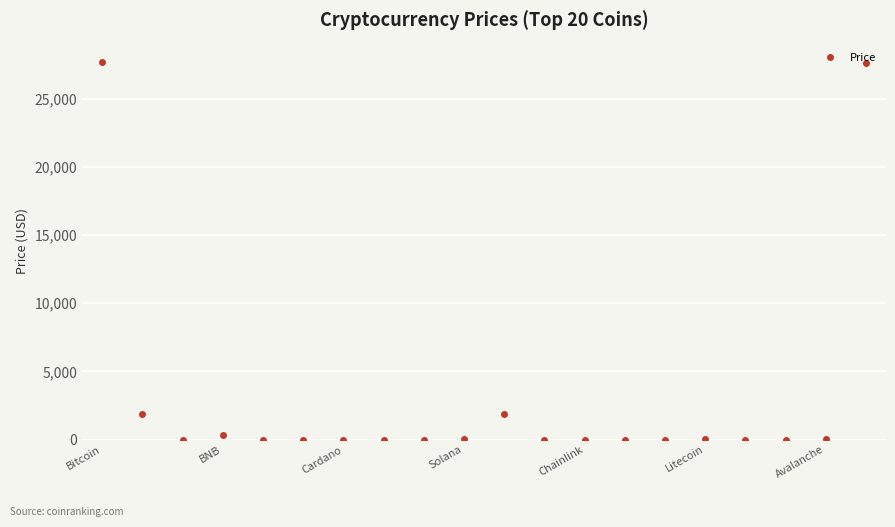

How many data points are above 5?

10